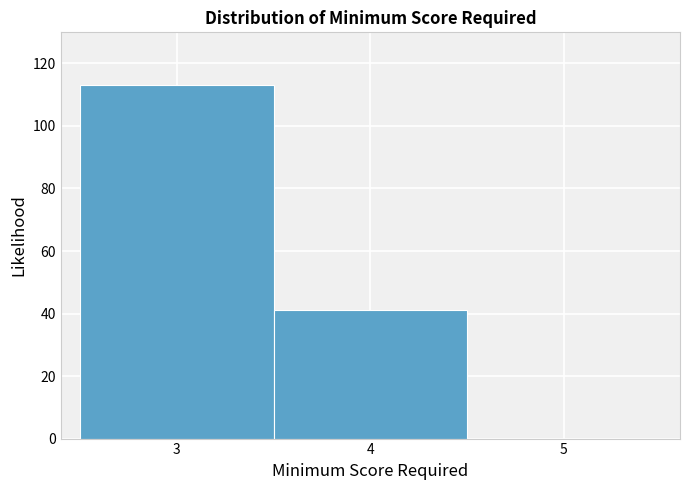

Reading left to right, transcribe this chart: for each bar, give the range it covers on the x-axis and its height. The values are not printed on the chart, so give them approximately, as read against the axis.

2.5 to 3.5: 114
3.5 to 4.5: 42
4.5 to 5.5: 0